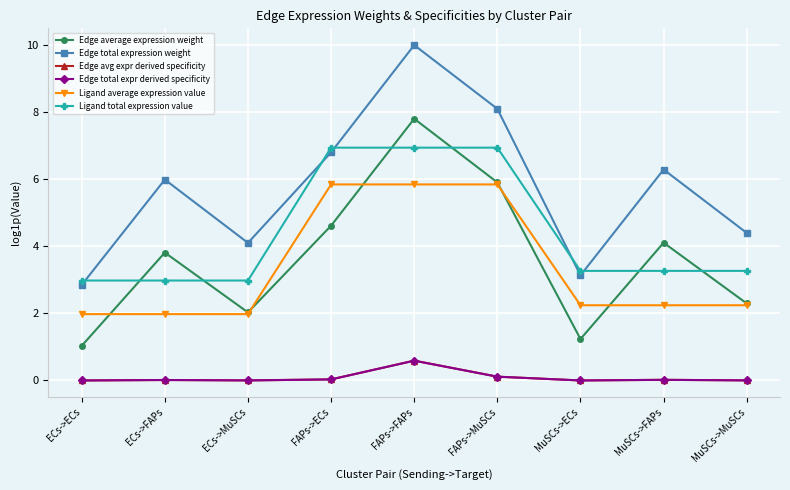

Which series has the widest spread of values?

Edge total expression weight